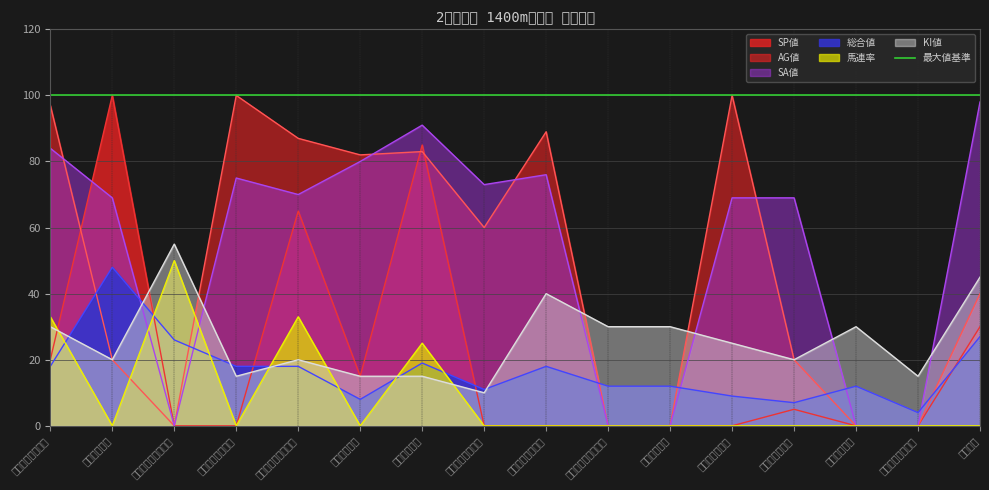

Is the value of 馬連率 at オールアイウォント greater than the value of AG値 at スマートハンター?

No